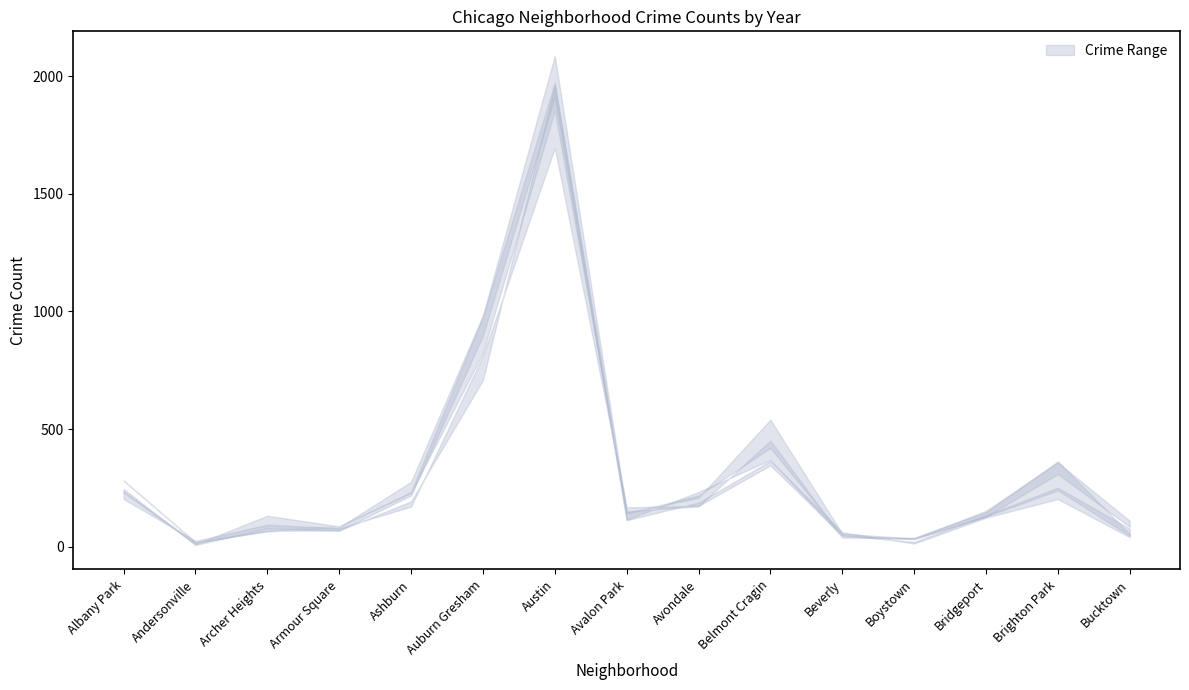

At how many categories does at least one series exceed 1140?

1